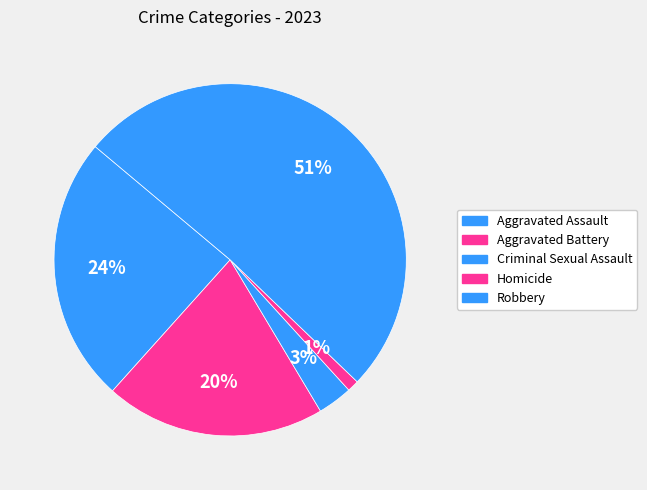

To the nearest percent, what is the combined percentage of Robbery and Criminal Sexual Assault?

54%